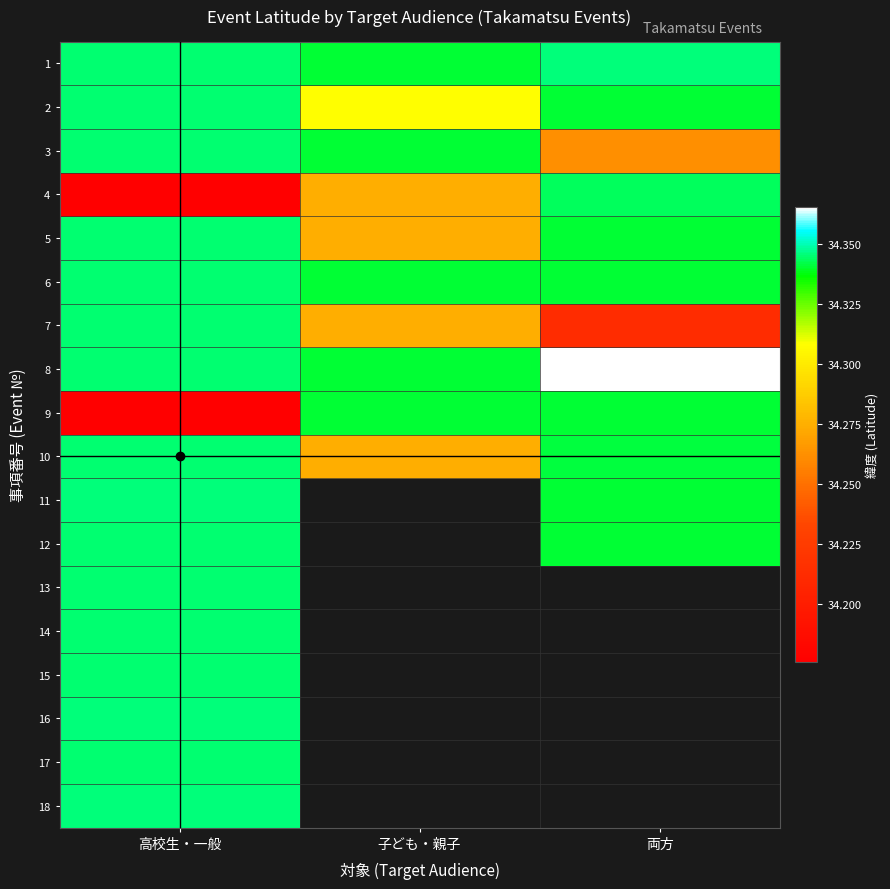

What value does the 10 series have at 両方?

34.3